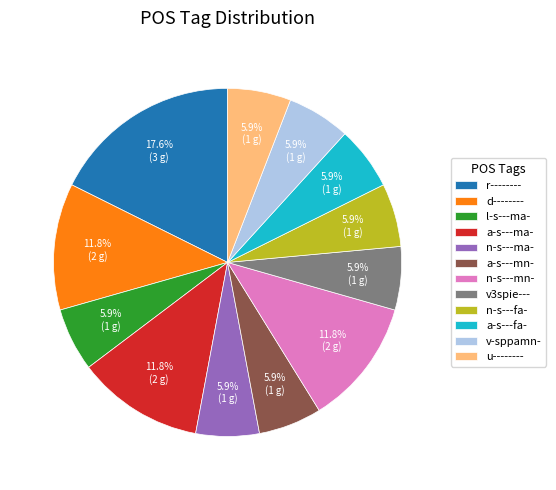

How many segments does this pie chart have?

12